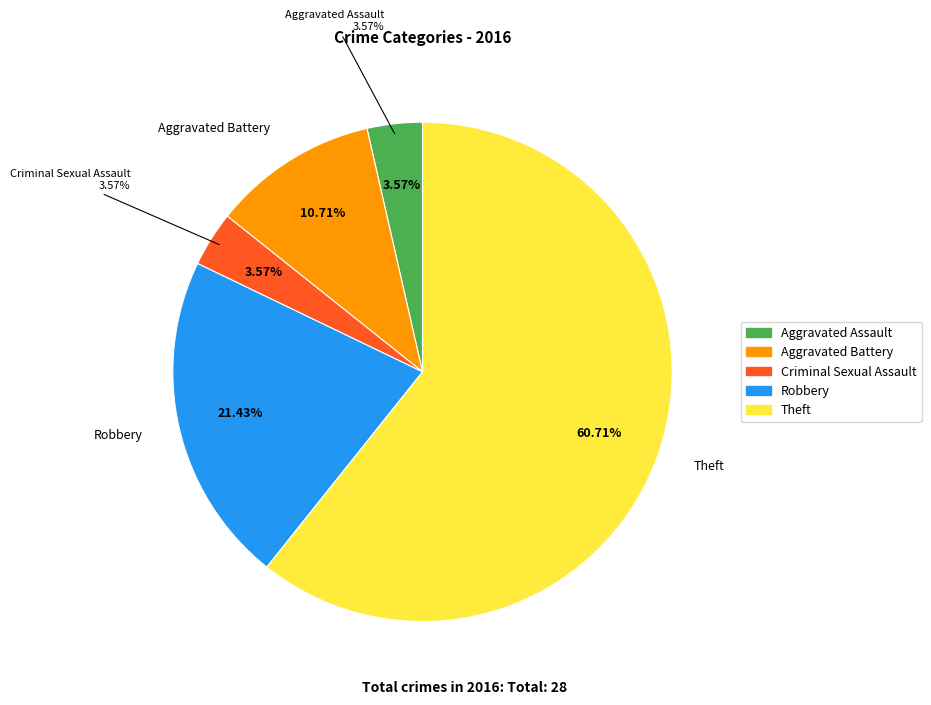

What is the change in value from Aggravated Assault to Aggravated Battery?

+2